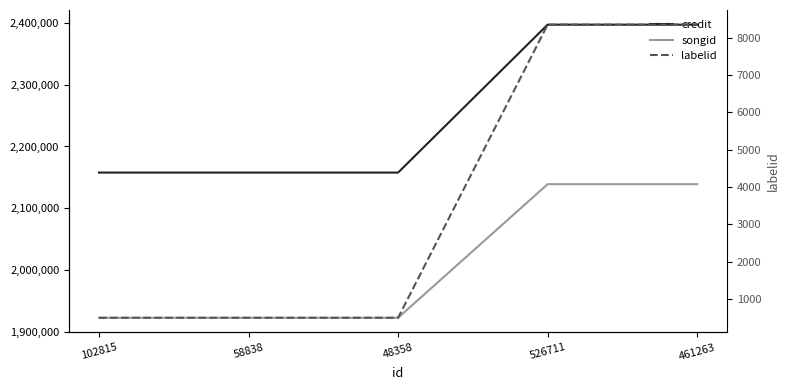

True or false: credit and labelid cross at least once.

False